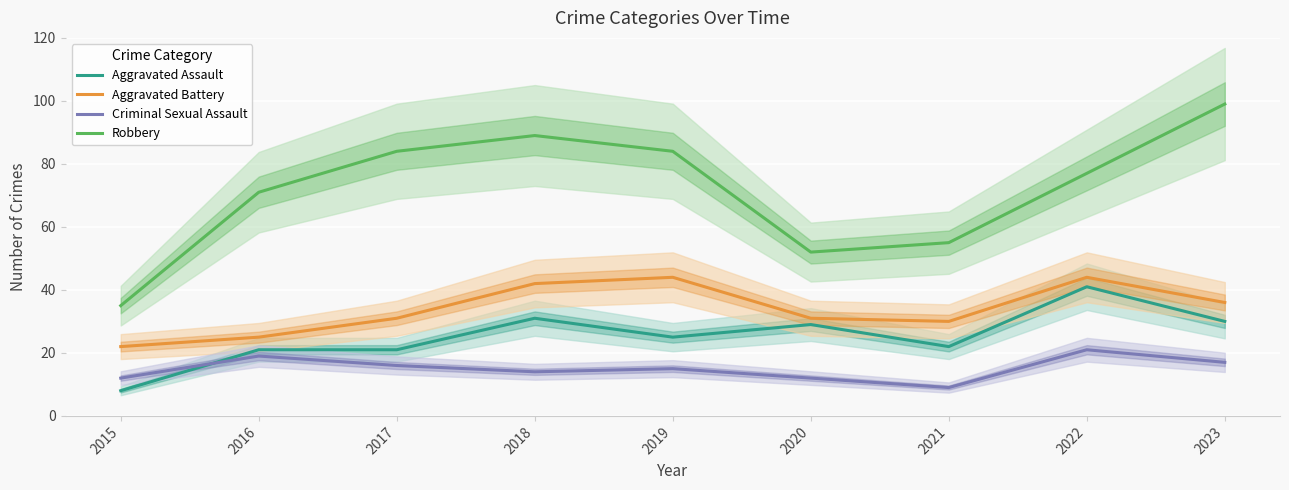

How many categories are shown in the chart?

9